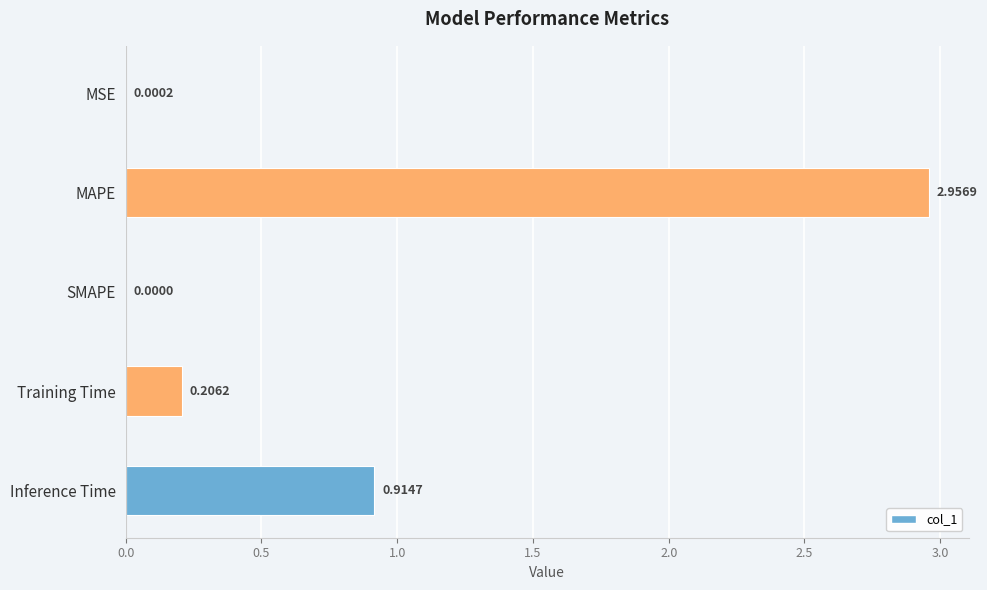

What is the change in value from MSE to MAPE?

+3.0